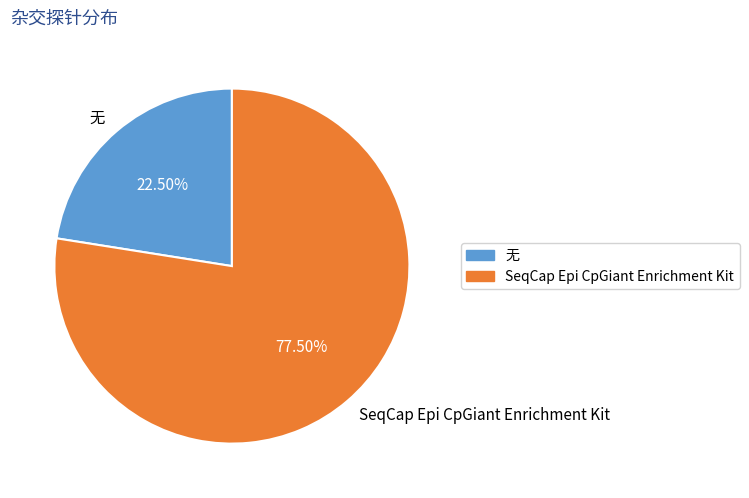

Is the sum of 无 and SeqCap Epi CpGiant Enrichment Kit greater than half?

Yes